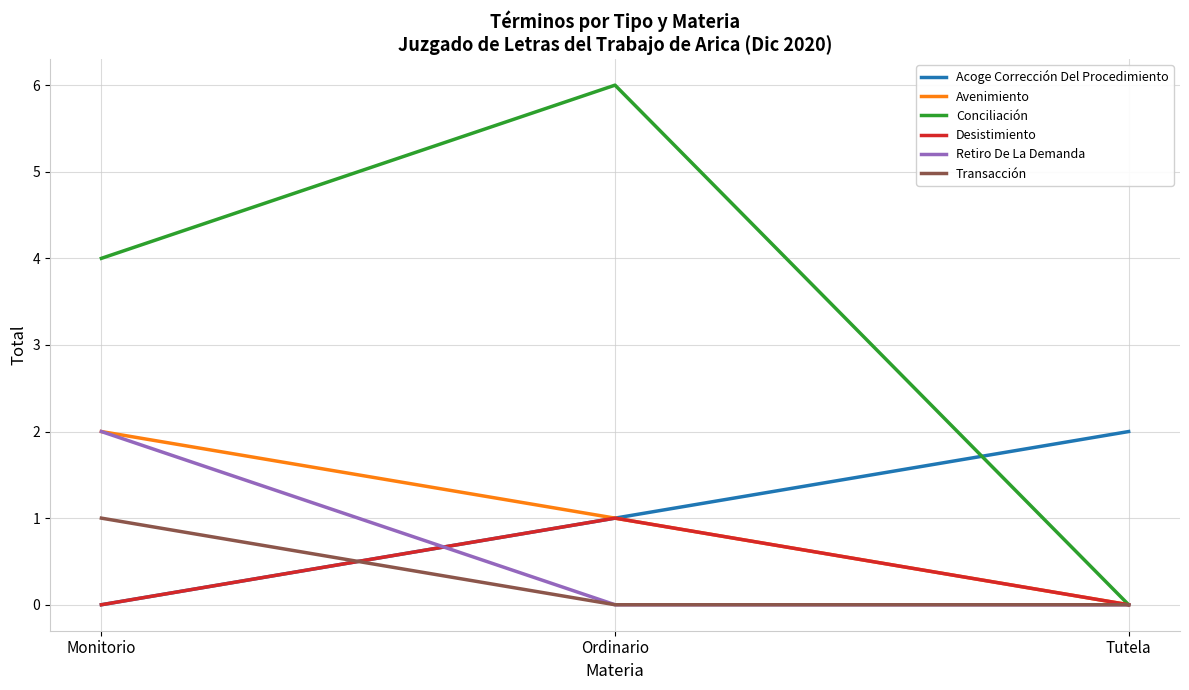

What is the sum of all Desistimiento values?

1